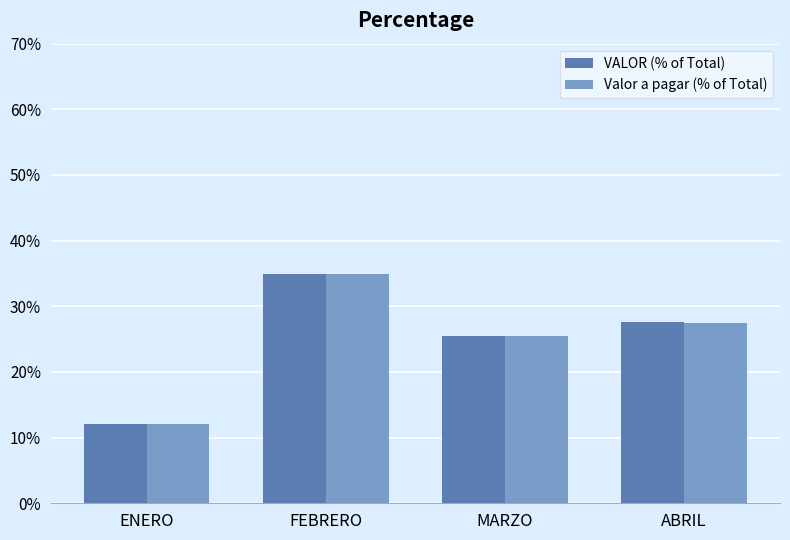

Rank the categories by VALOR (% of Total) value from highest to lowest.

FEBRERO, ABRIL, MARZO, ENERO